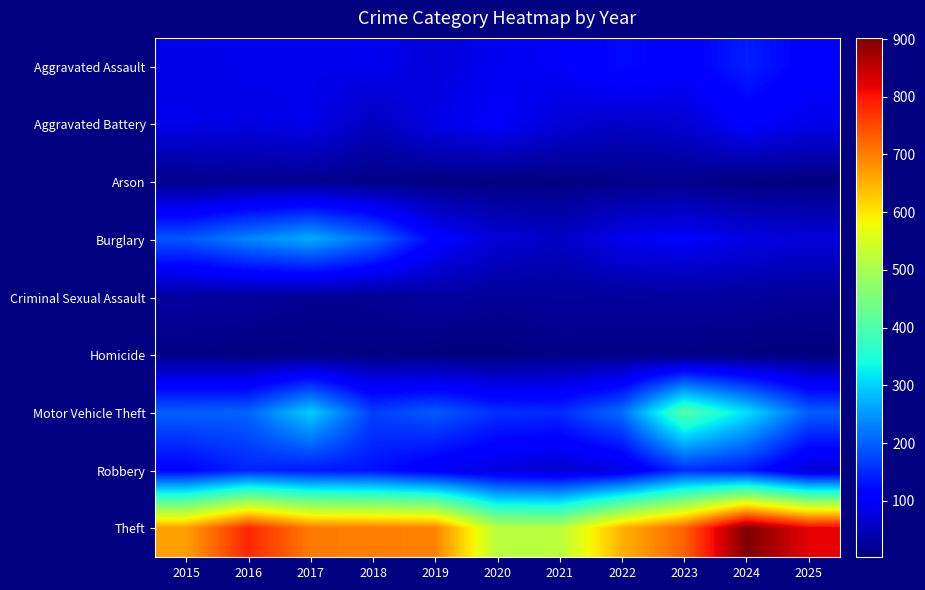

Reading left to right, what are all the values shown in this chart?

Aggravated Assault: 2015=83	2016=89	2017=87	2018=91	2019=73	2020=93	2021=99	2022=124	2023=108	2024=140	2025=109
Aggravated Battery: 2015=88	2016=81	2017=88	2018=52	2019=85	2020=102	2021=72	2022=59	2023=69	2024=106	2025=87
Arson: 2015=11	2016=15	2017=14	2018=8	2019=5	2020=4	2021=4	2022=10	2023=13	2024=4	2025=2
Burglary: 2015=191	2016=233	2017=267	2018=209	2019=113	2020=71	2021=57	2022=91	2023=102	2024=82	2025=74
Criminal Sexual Assault: 2015=27	2016=25	2017=17	2018=18	2019=28	2020=22	2021=24	2022=24	2023=25	2024=25	2025=21
Homicide: 2015=9	2016=5	2017=6	2018=8	2019=3	2020=2	2021=11	2022=9	2023=8	2024=4	2025=2
Motor Vehicle Theft: 2015=200	2016=203	2017=297	2018=170	2019=194	2020=157	2021=153	2022=211	2023=409	2024=313	2025=199
Robbery: 2015=114	2016=146	2017=136	2018=130	2019=98	2020=76	2021=63	2022=80	2023=154	2024=136	2025=68
Theft: 2015=668	2016=783	2017=703	2018=700	2019=696	2020=518	2021=519	2022=650	2023=727	2024=902	2025=821